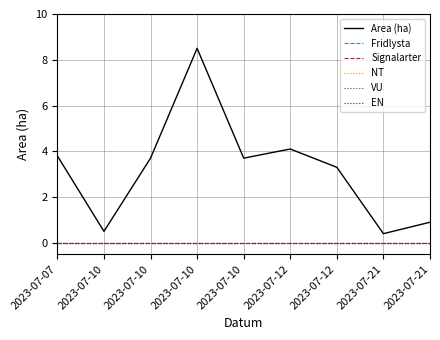

Which has a higher value, 2023-07-07 or 2023-07-12?

2023-07-12